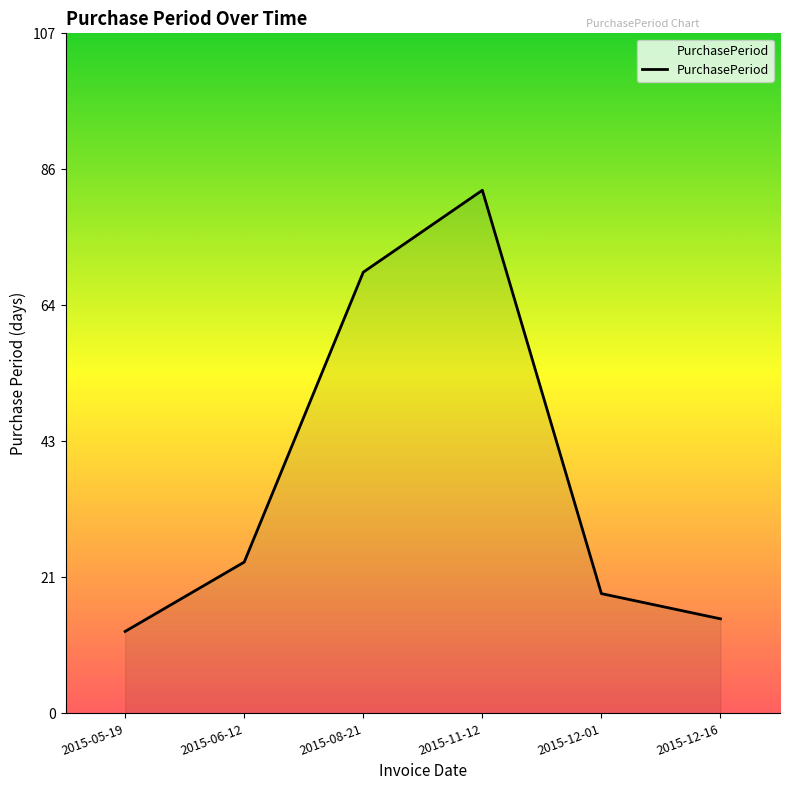

Which category has the highest value across all series?

2015-11-12